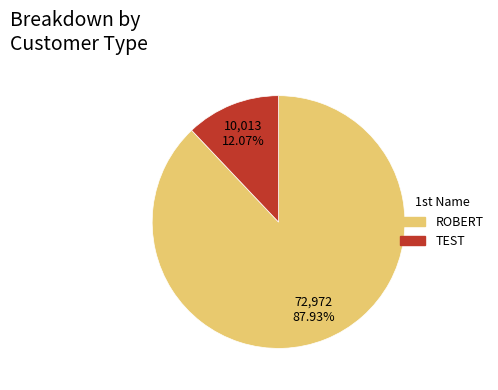

How many slices are in this pie chart?

2